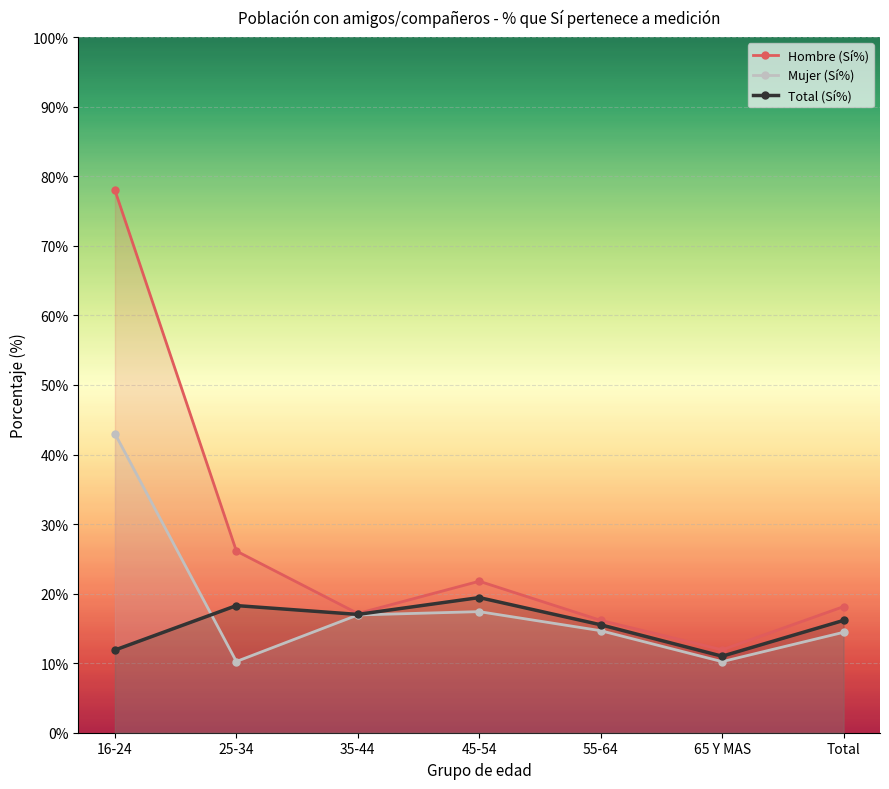

Rank the series at 25-34 from lowest to highest value.

Mujer (Sí%), Total (Sí%), Hombre (Sí%)